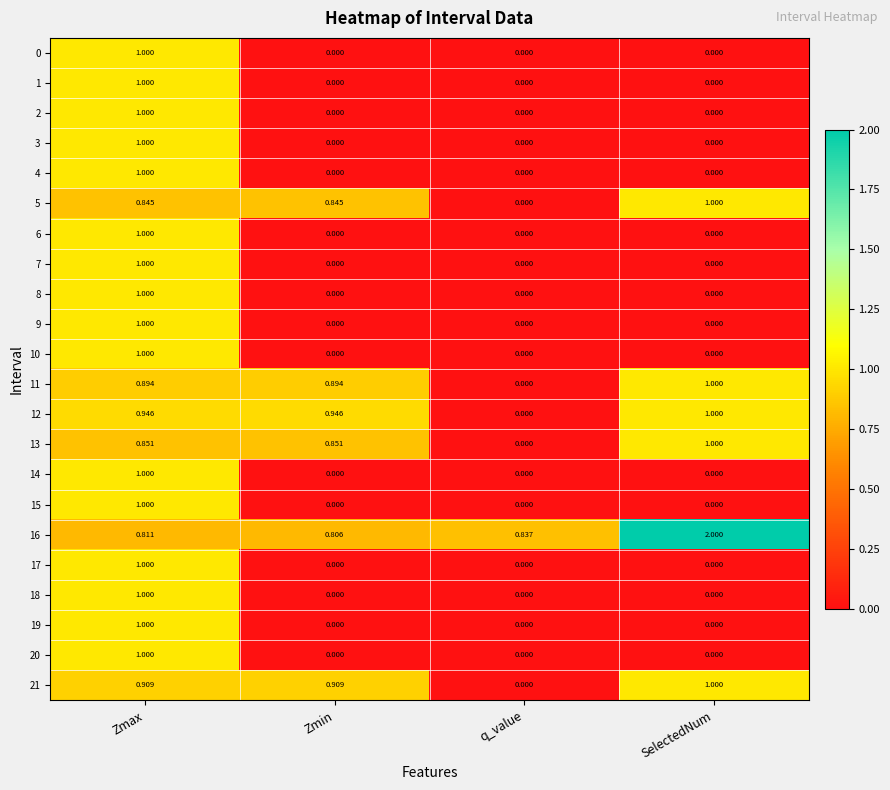

Is the value of 19 at q_value greater than the value of 8 at Zmax?

No